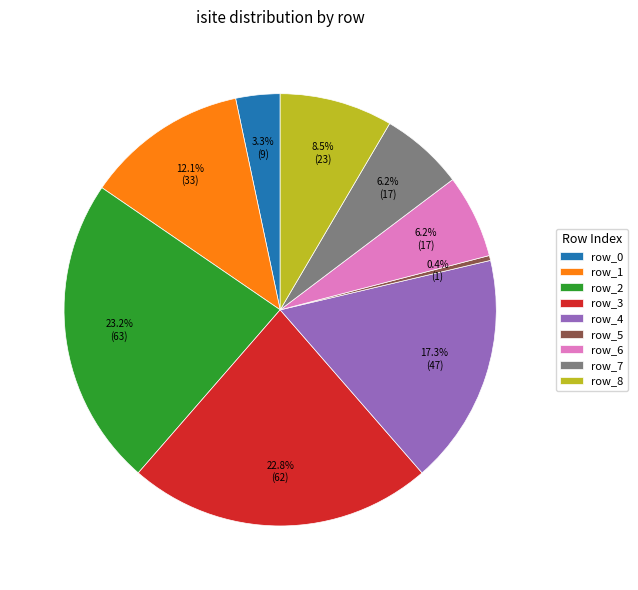

To the nearest percent, what is the difference between the largest and smallest slice percentages?

23%